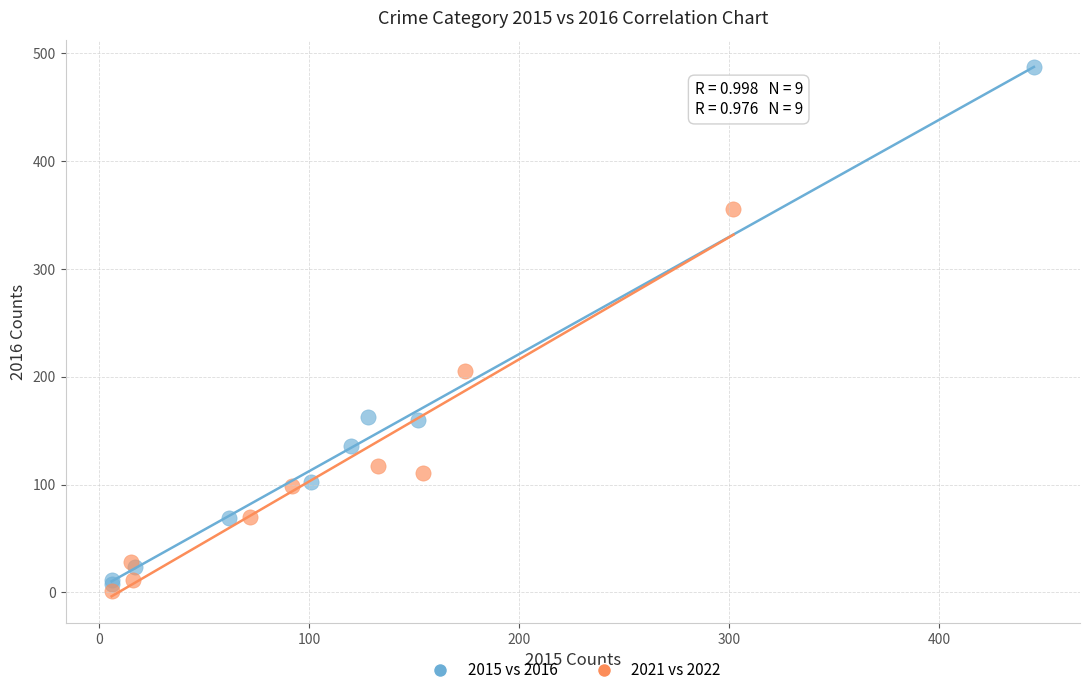

What are all the series names shown in the legend?

2015 vs 2016, 2021 vs 2022